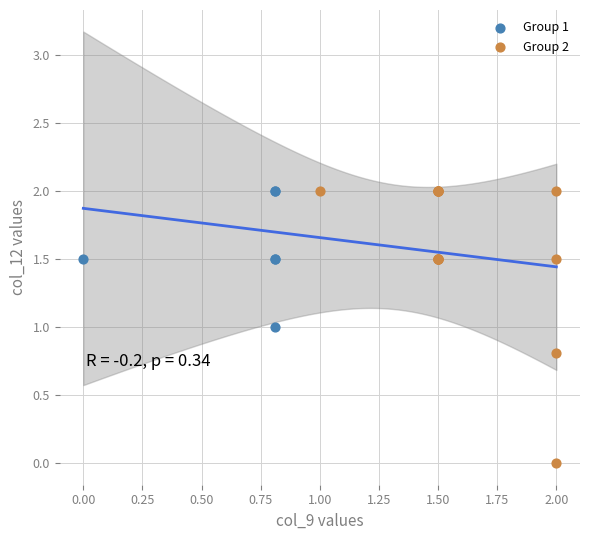

Which series has the largest Y range (max minus min)?

Group 2